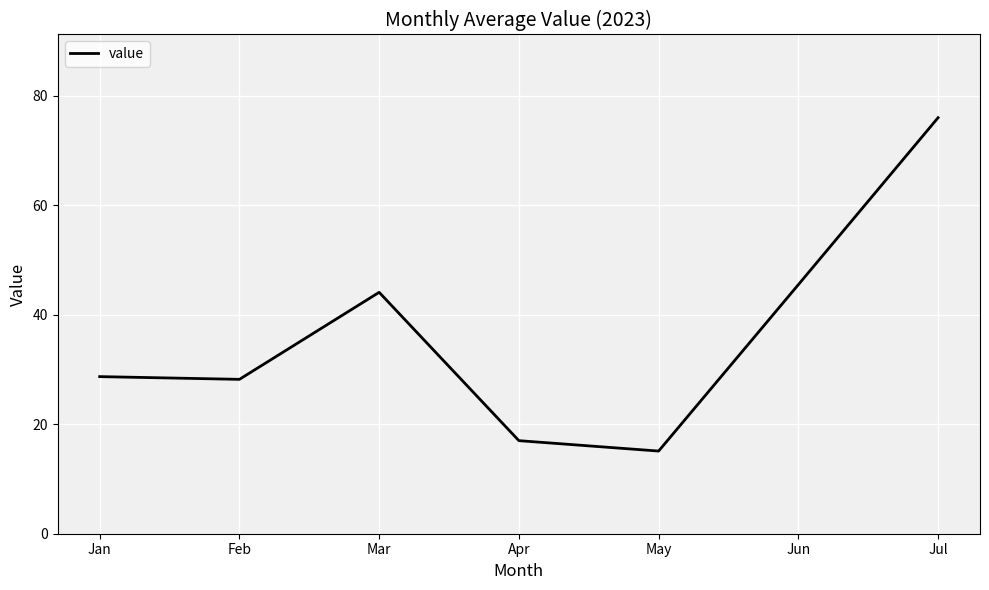

What is the sum of all values?

254.6